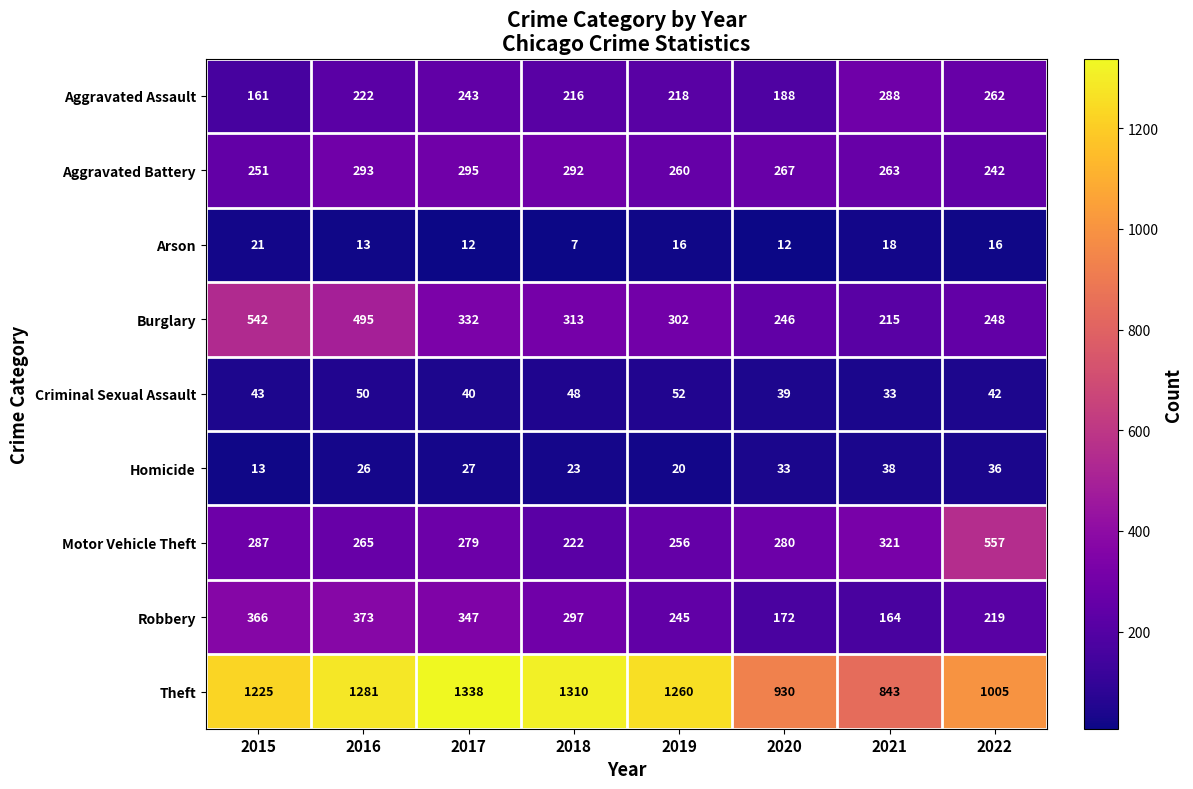

Rank the series by their maximum value, from highest to lowest.

Theft, Motor Vehicle Theft, Burglary, Robbery, Aggravated Battery, Aggravated Assault, Criminal Sexual Assault, Homicide, Arson